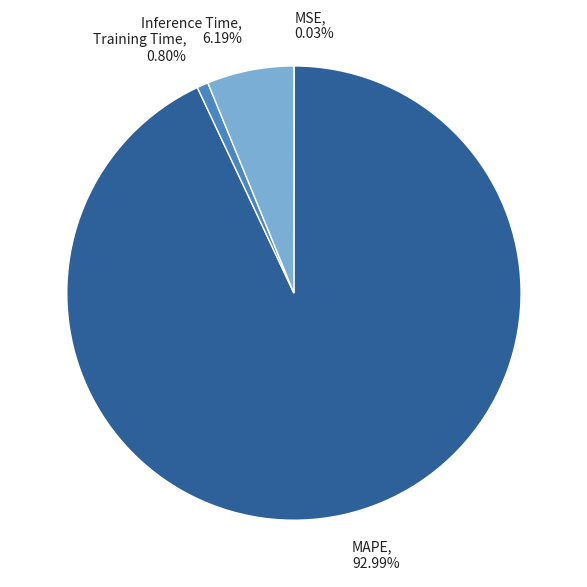

Does MAPE represent more than half of the total?

Yes